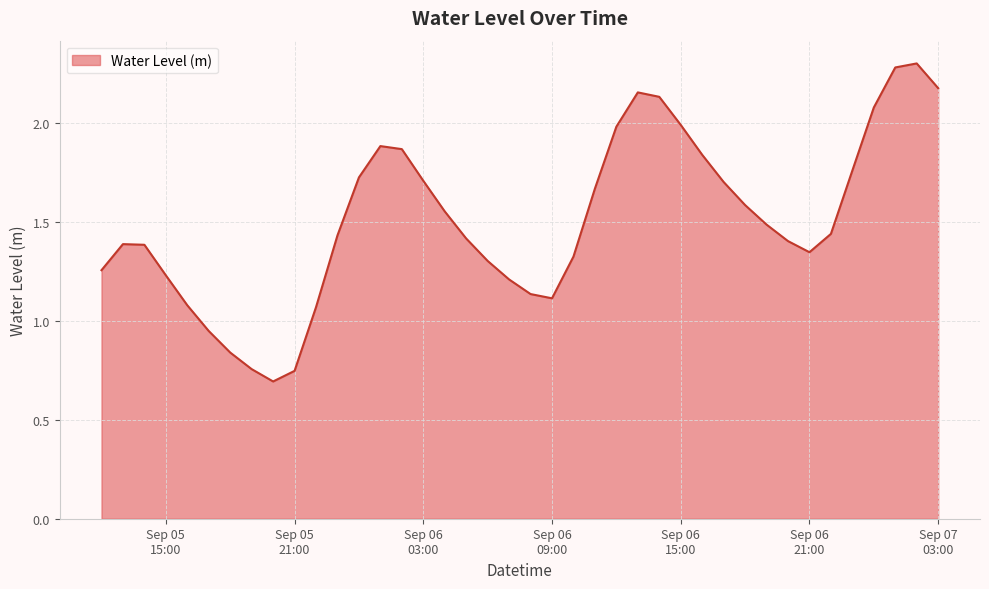

True or false: the data has more than 2 interior local peaks.

True